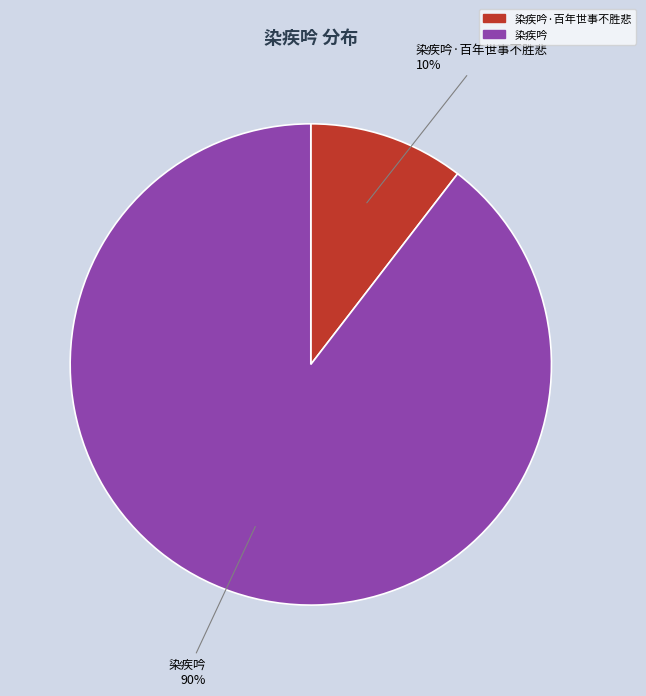

Does any single category account for the majority?

Yes